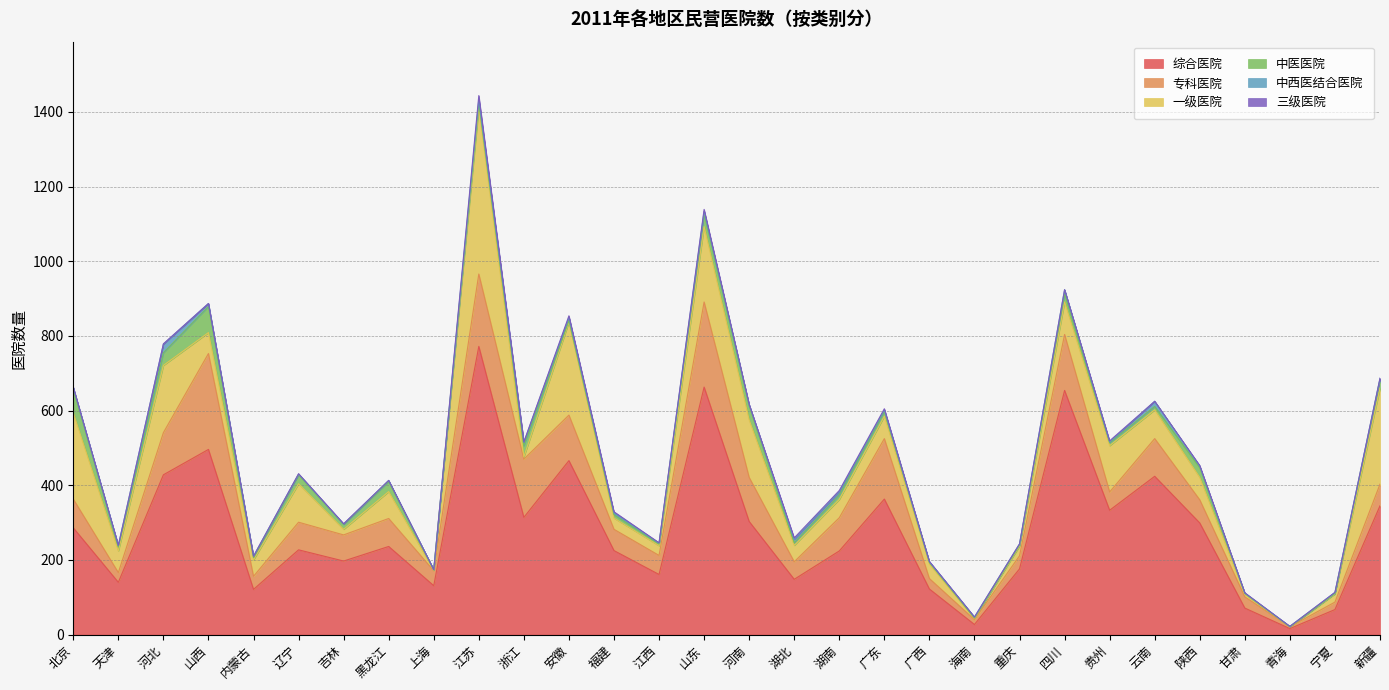

What is the difference between the 综合医院 values at 广西 and 陕西?

177